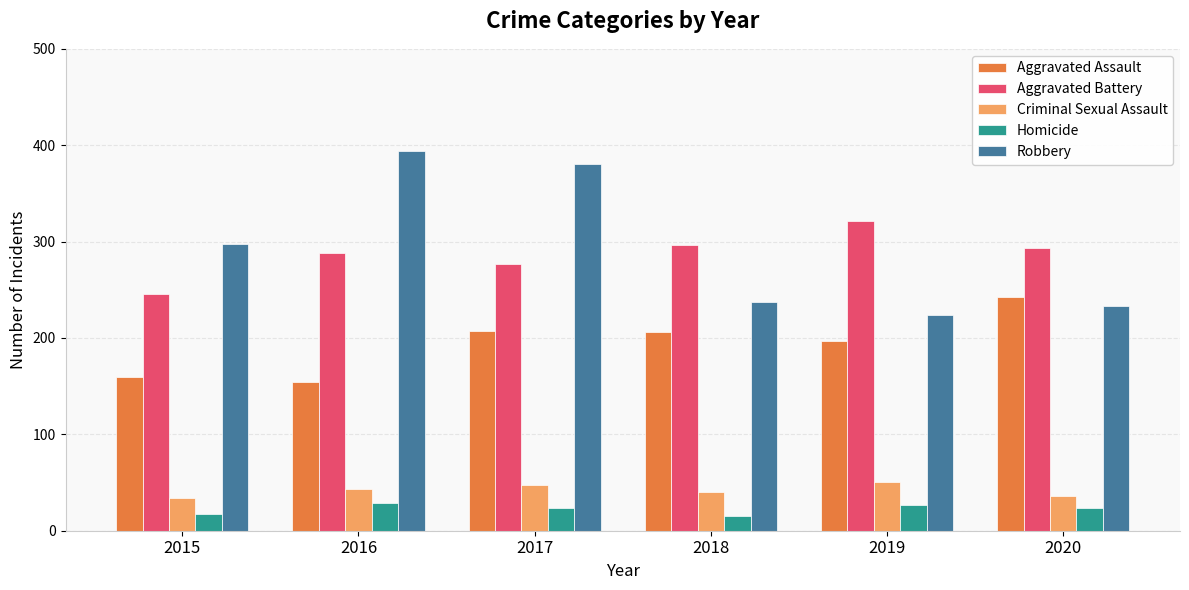

At which category is the sum across all series the highest?

2017